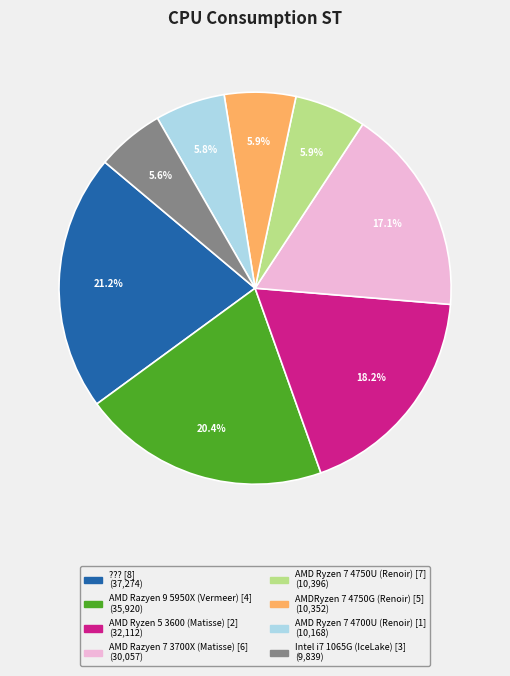

Combined, do AMD Ryzen 5 3600 (Matisse) [2] and AMD Ryzen 7 4700U (Renoir) [1] account for over 50%?

No